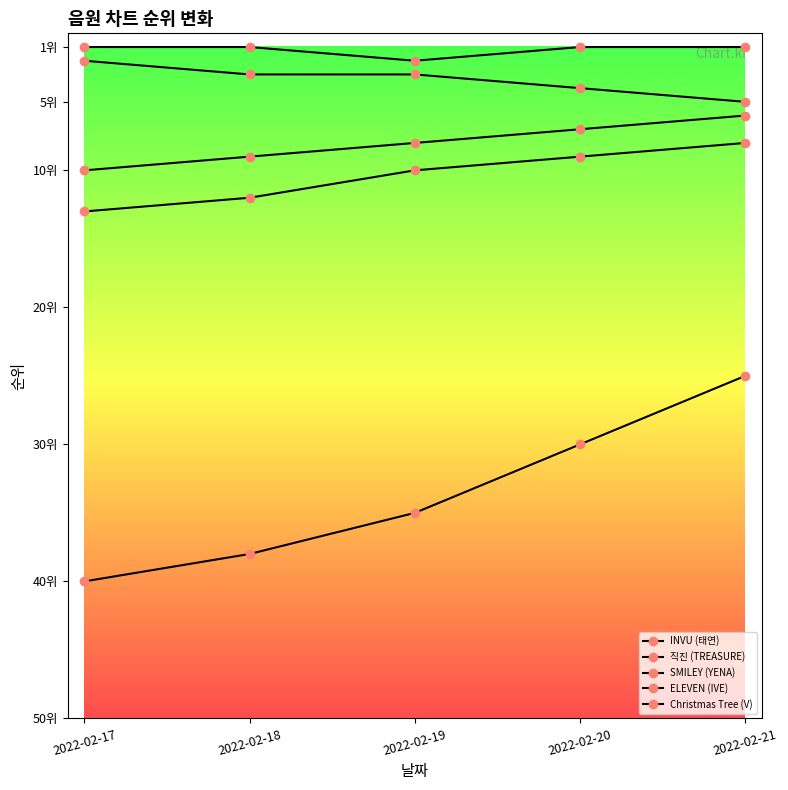

What is the sum of all Christmas Tree (V) values?

168